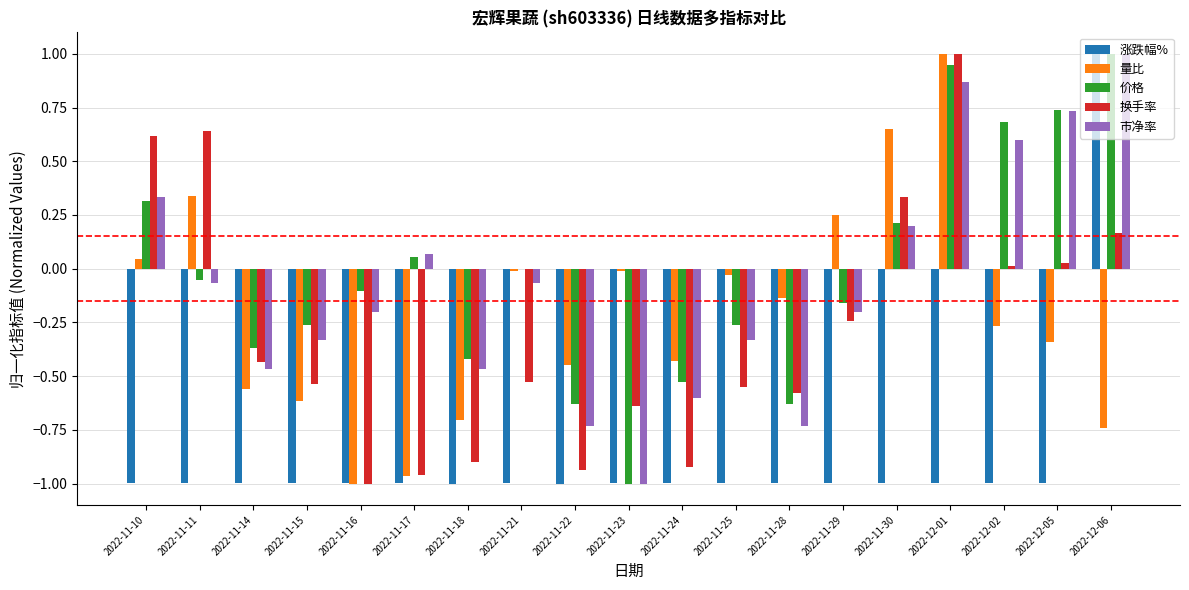

Are the bars grouped side by side (vs. stacked)?

Yes